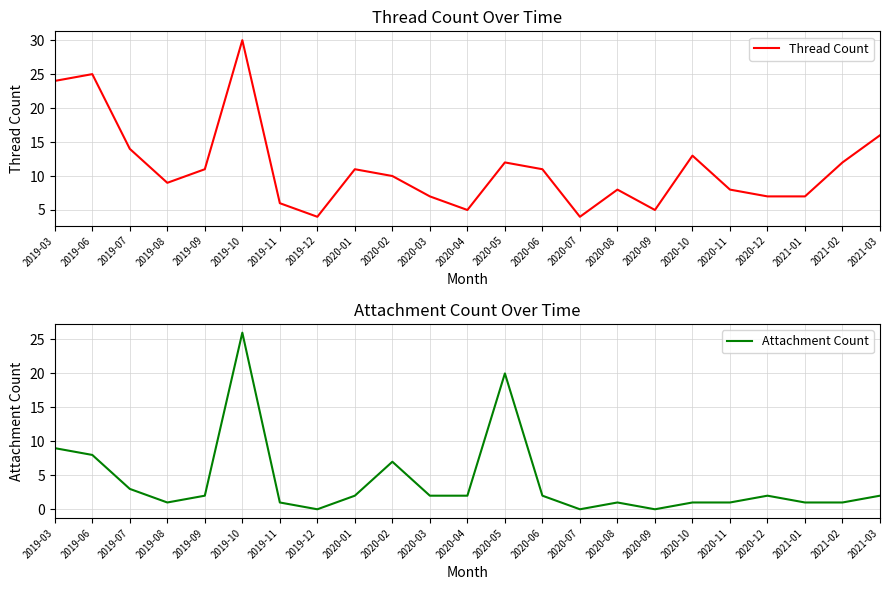

List the labels in order of Attachment Count value, largest first.

2019-10, 2020-05, 2019-03, 2019-06, 2020-02, 2019-07, 2019-09, 2020-01, 2020-03, 2020-04, 2020-06, 2020-12, 2021-03, 2019-08, 2019-11, 2020-08, 2020-10, 2020-11, 2021-01, 2021-02, 2019-12, 2020-07, 2020-09